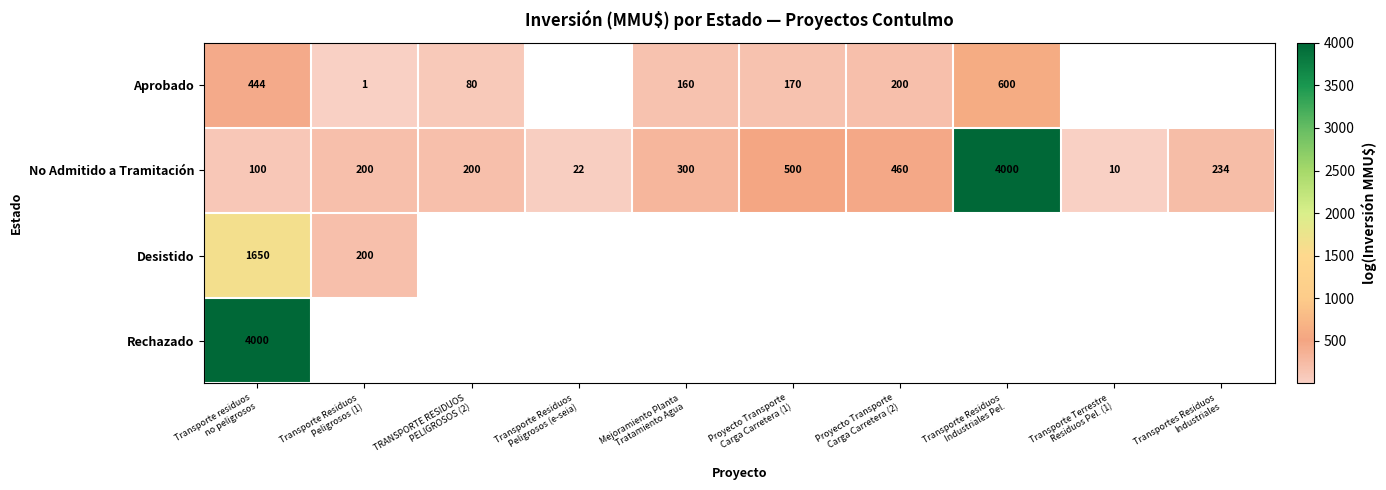

What is the difference between the maximum and second lowest values in the No Admitido a Tramitación series?

3978